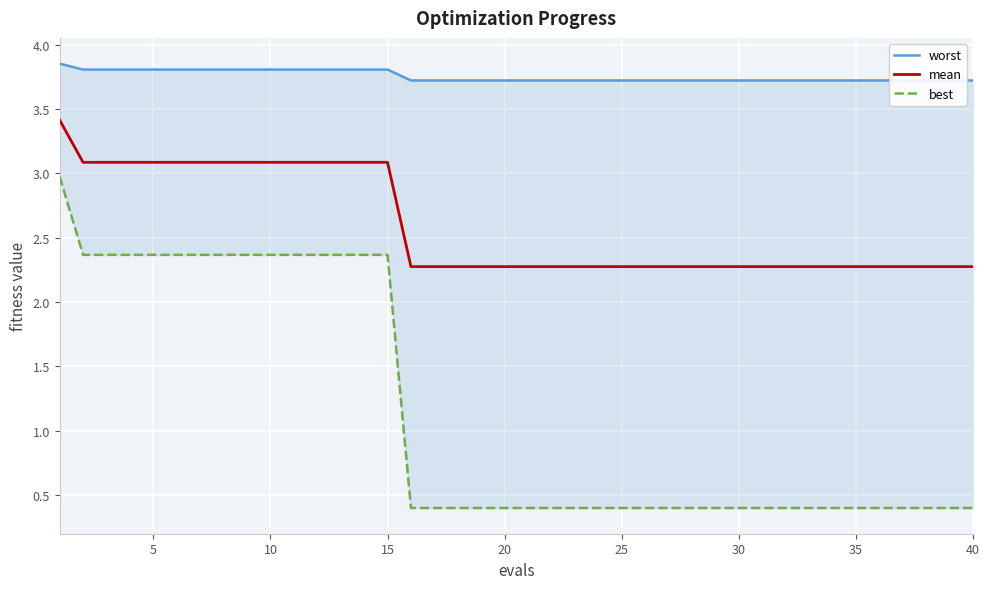

The mean series shows 2.3 at 35. True or false?

True